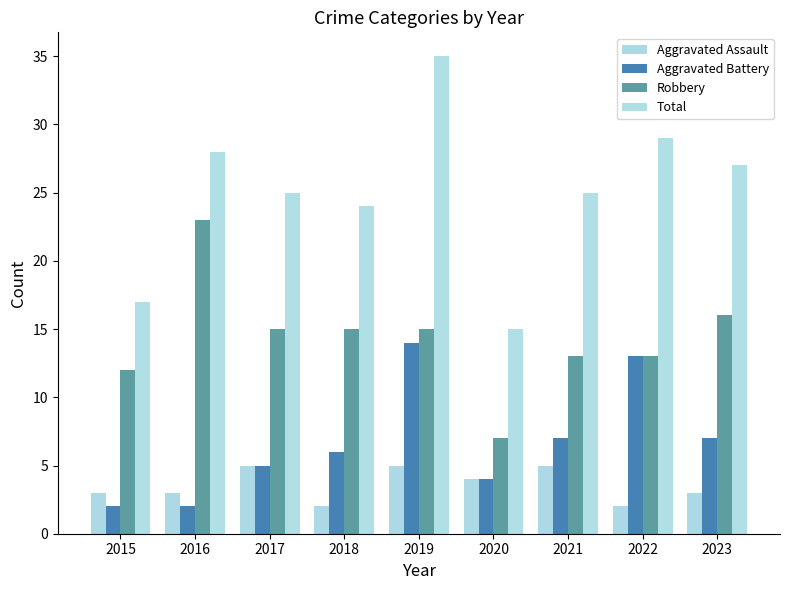

Which series has the largest total across all categories?

Total